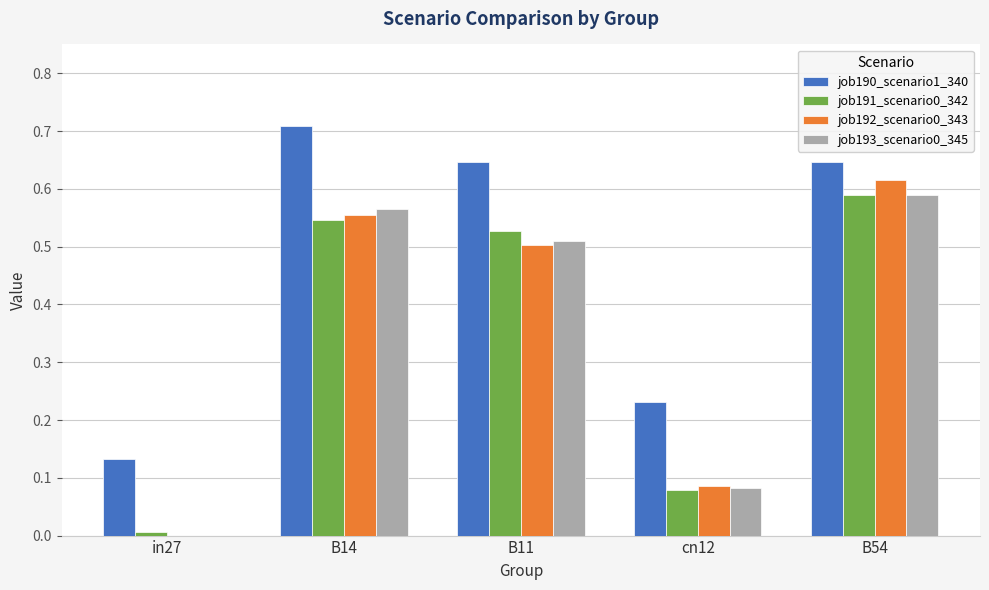

Is it true that job190_scenario1_340 equals 0.2 at in27?

False